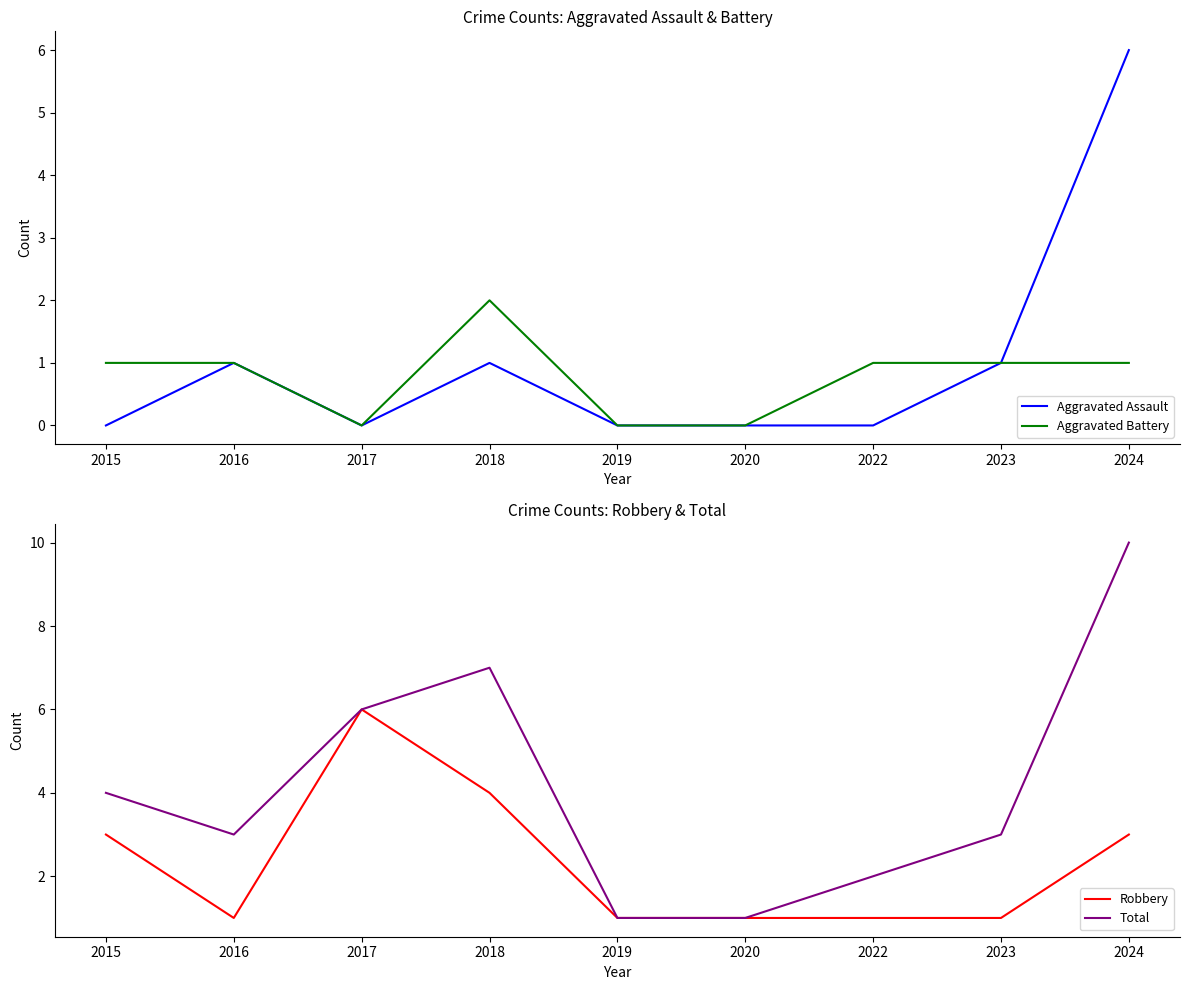

What is the value of the Total point at the 5th from the left?

1